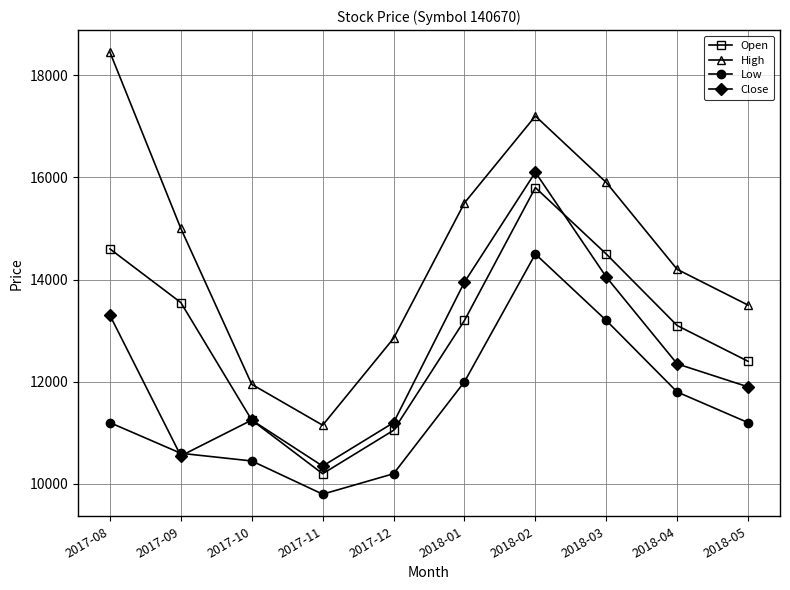

The value of Close at 2018-03 is 3382. True or false?

False